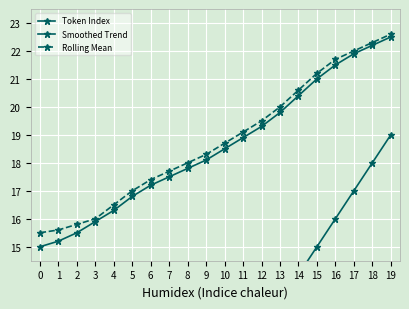

How many categories are shown in the chart?

20